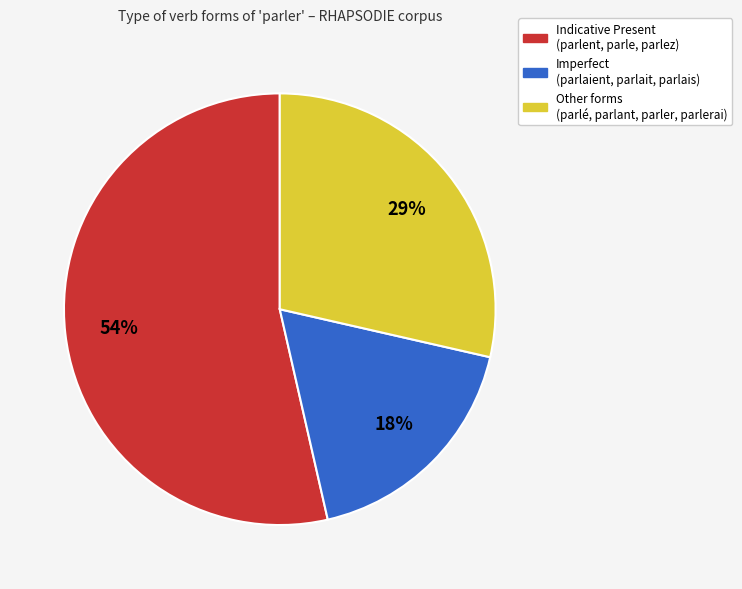

Which has a higher value, Other forms (parlé, parlant, parler, parlerai) or Imperfect (parlaient, parlait, parlais)?

Other forms (parlé, parlant, parler, parlerai)